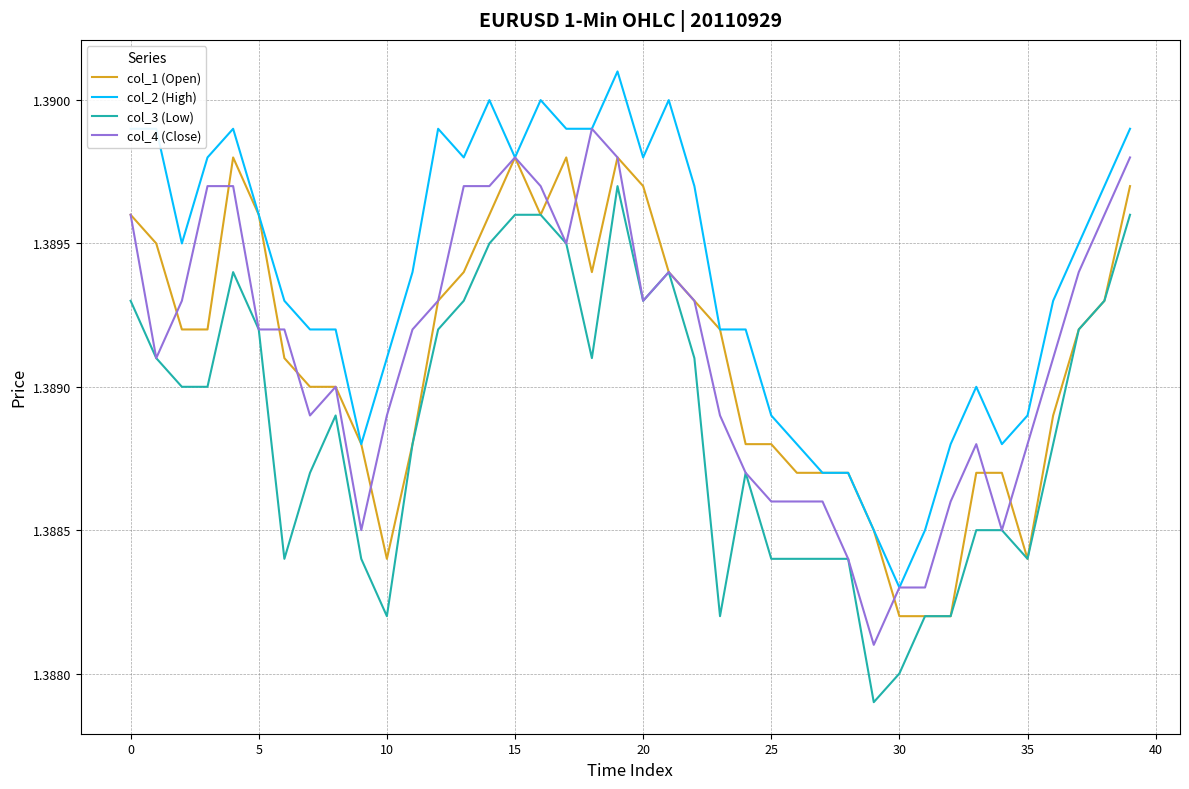

List the series in order of their peak value, lowest first.

col_3 (Low), col_1 (Open), col_4 (Close), col_2 (High)